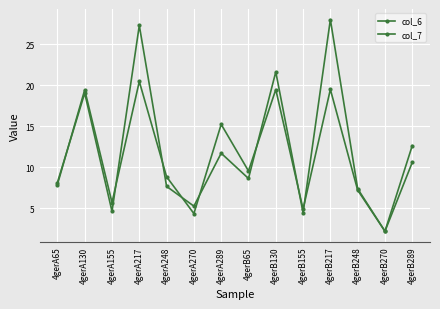

How many categories are shown in the chart?

14